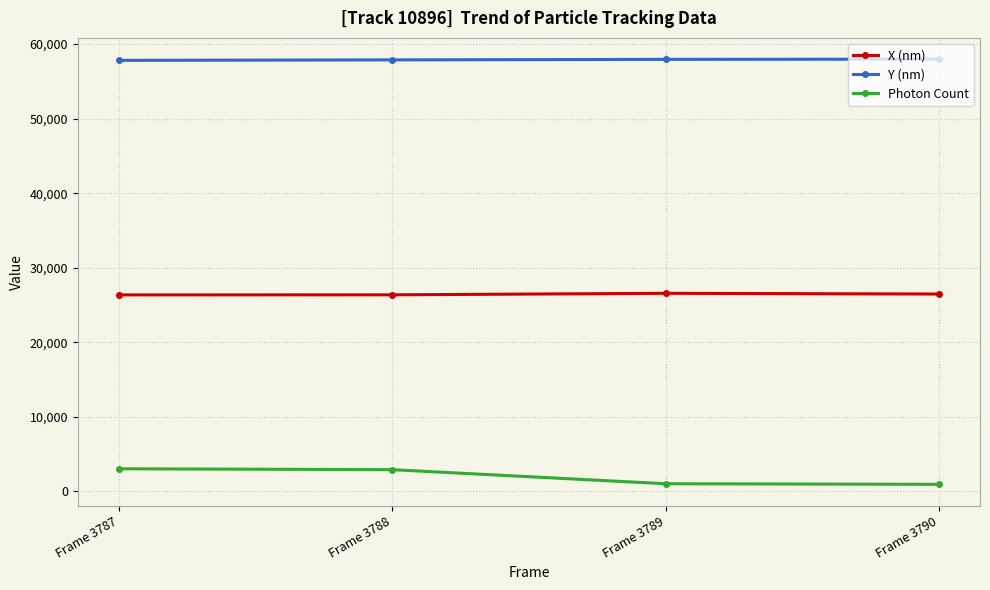

Is it true that X (nm) equals 26372.2 at Frame 3788?

True